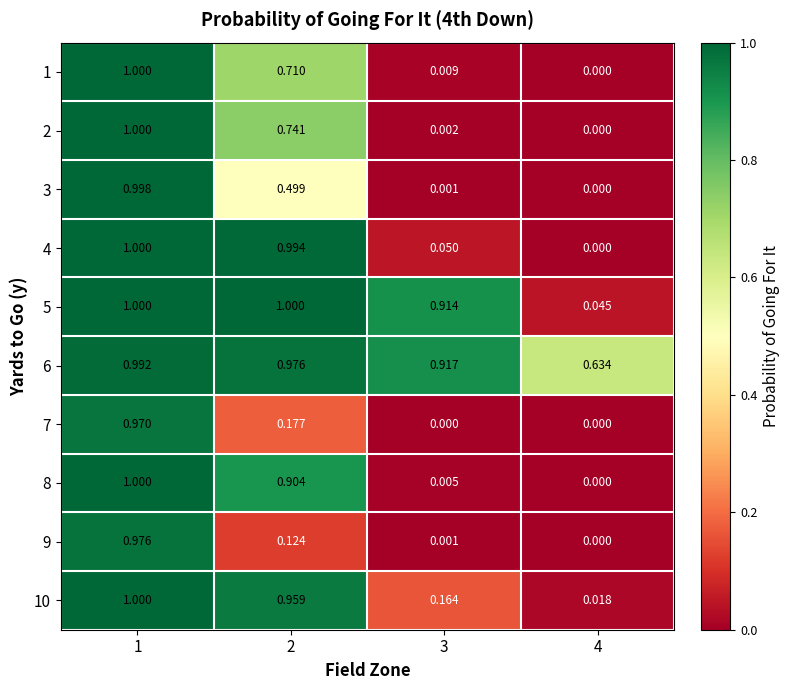

At which category is the sum across all series the highest?

1